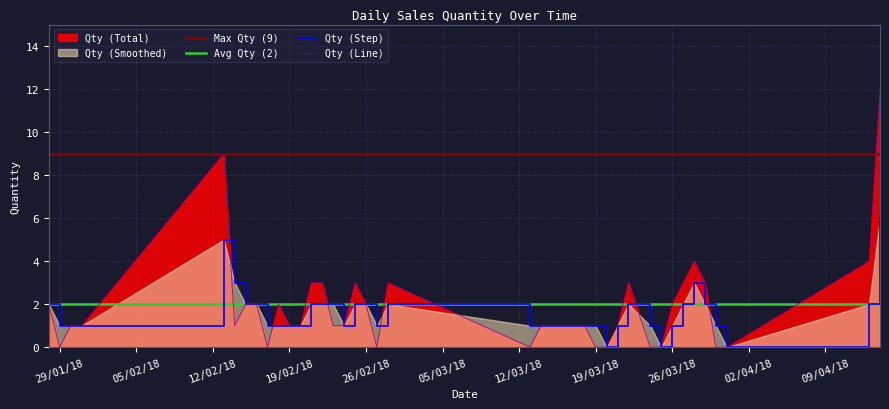

Rank the series at 31/01/2018 from highest to lowest value.

Qty, Qty_smooth